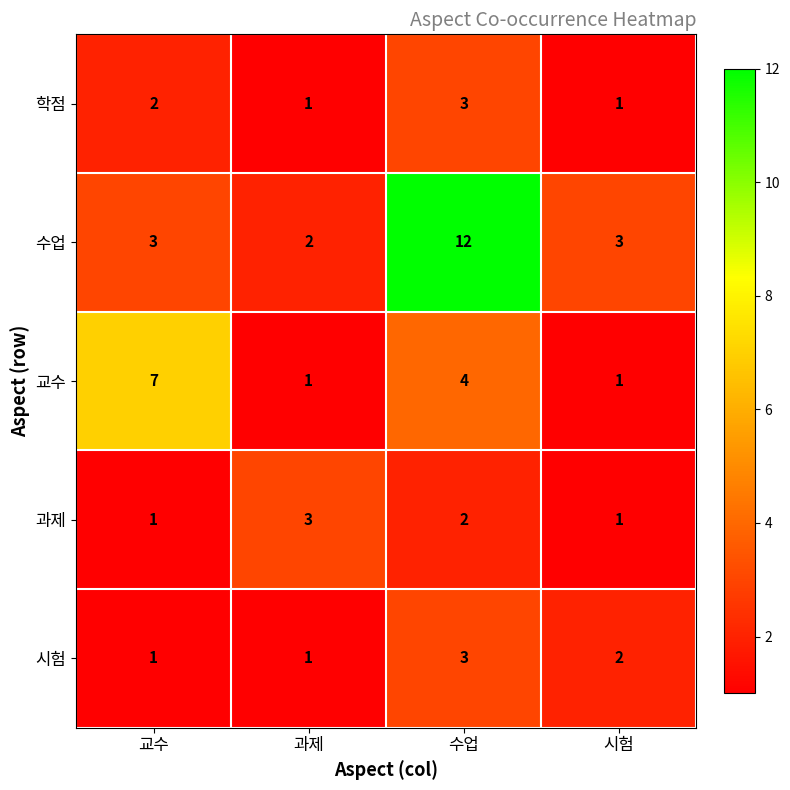

Is it true that 시험 equals 1 at 과제?

True